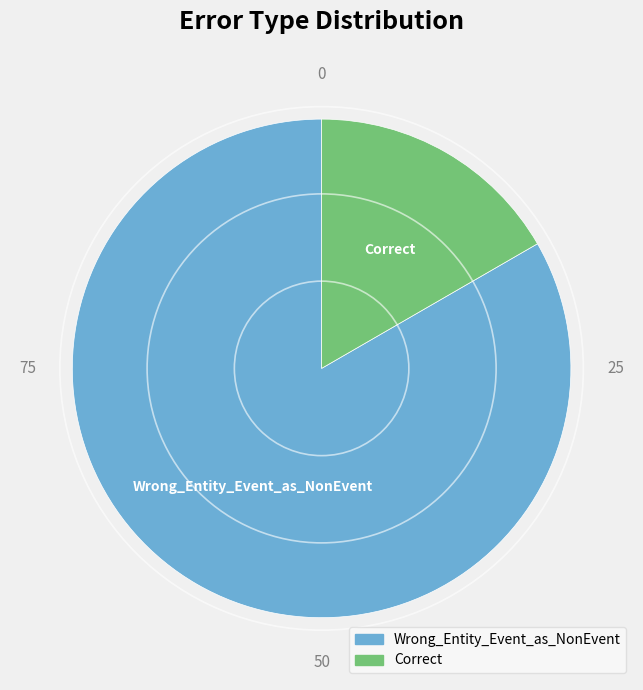

Rank the categories by value from lowest to highest.

Correct, Wrong_Entity_Event_as_NonEvent